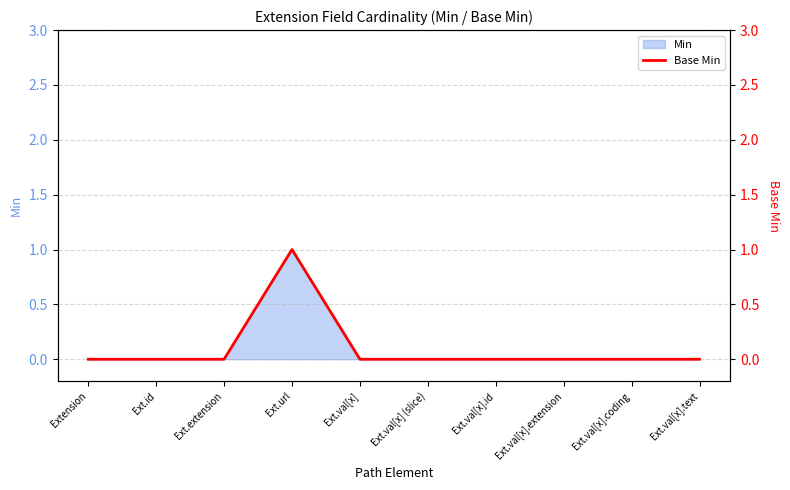

What is the change in value from Ext.id to Ext.url?

+1